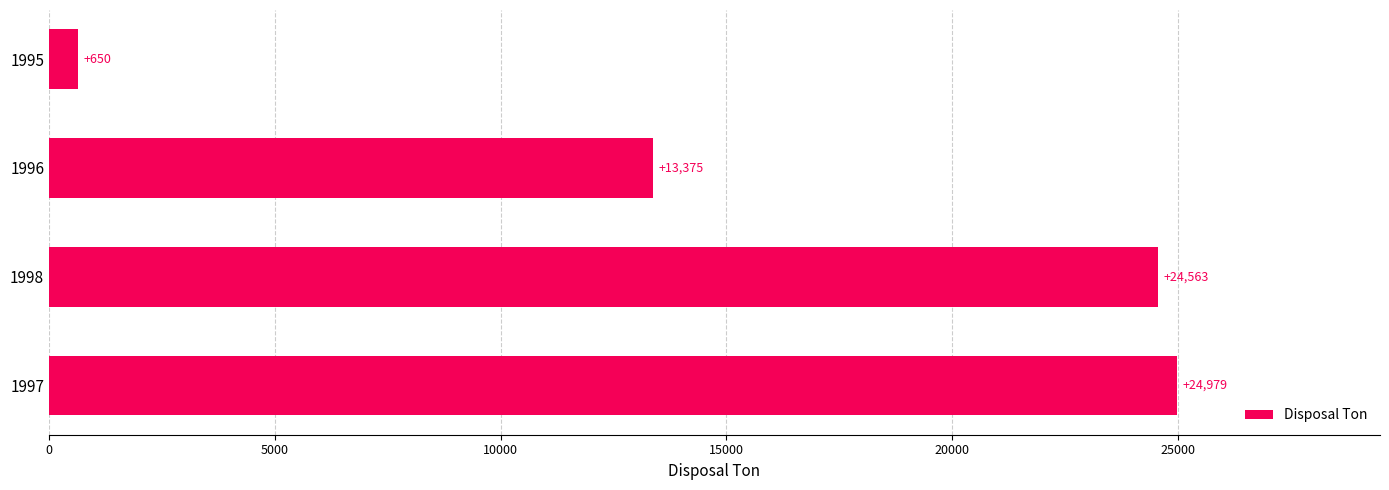

At which category does the chart reach its minimum across all series?

1995